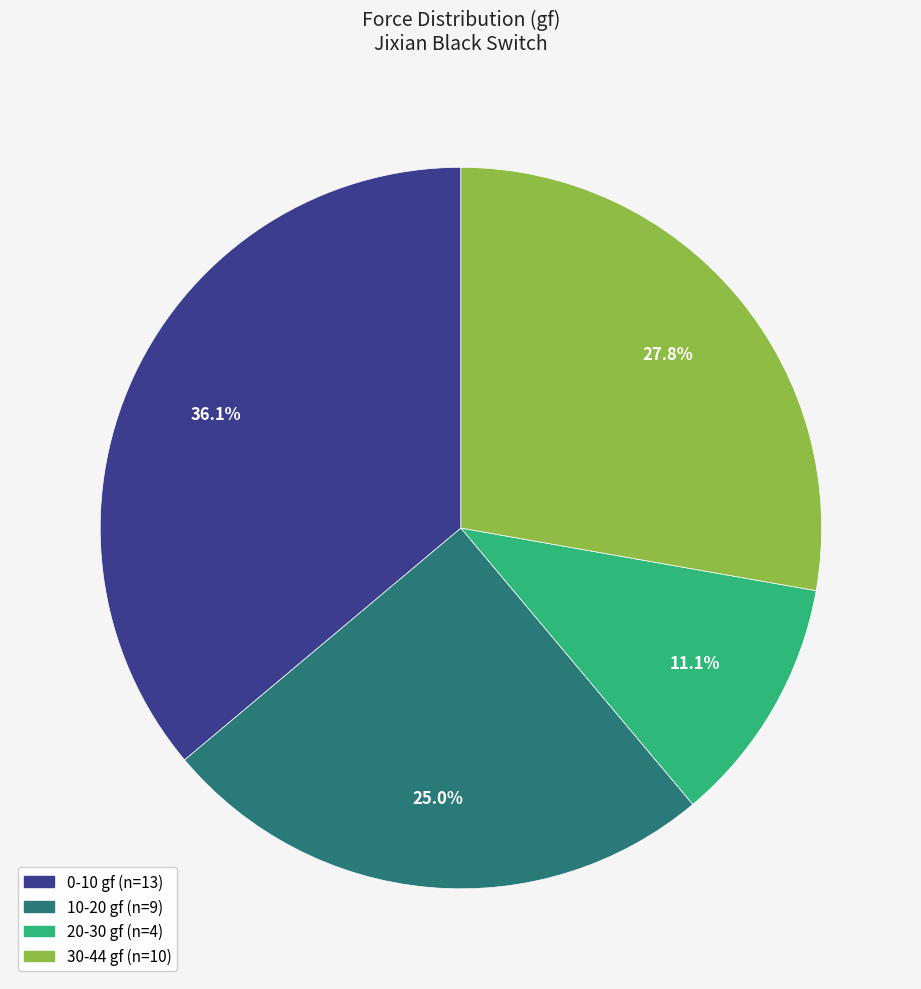

Does any single category account for the majority?

No